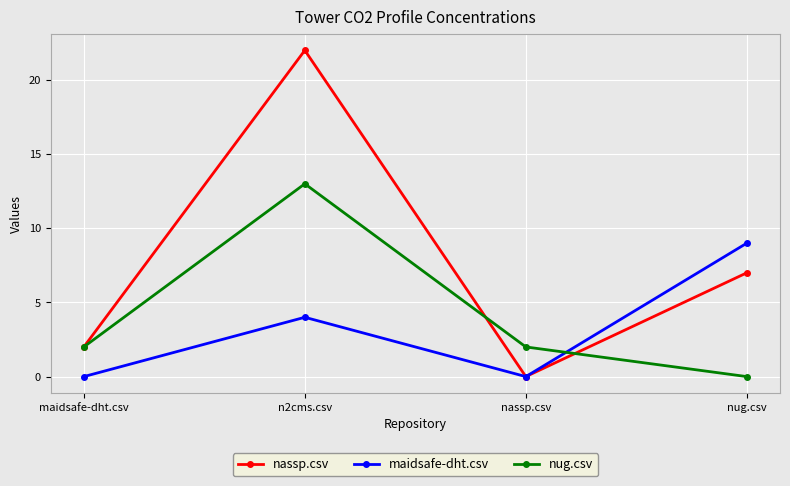

How many distinct data groups are displayed?

3